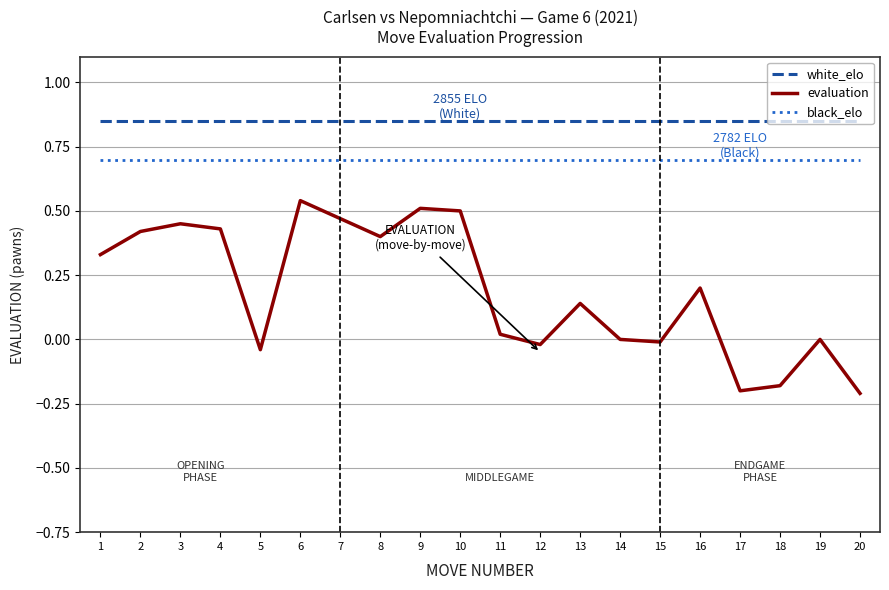

True or false: white_elo and black_elo intersect in this chart.

False